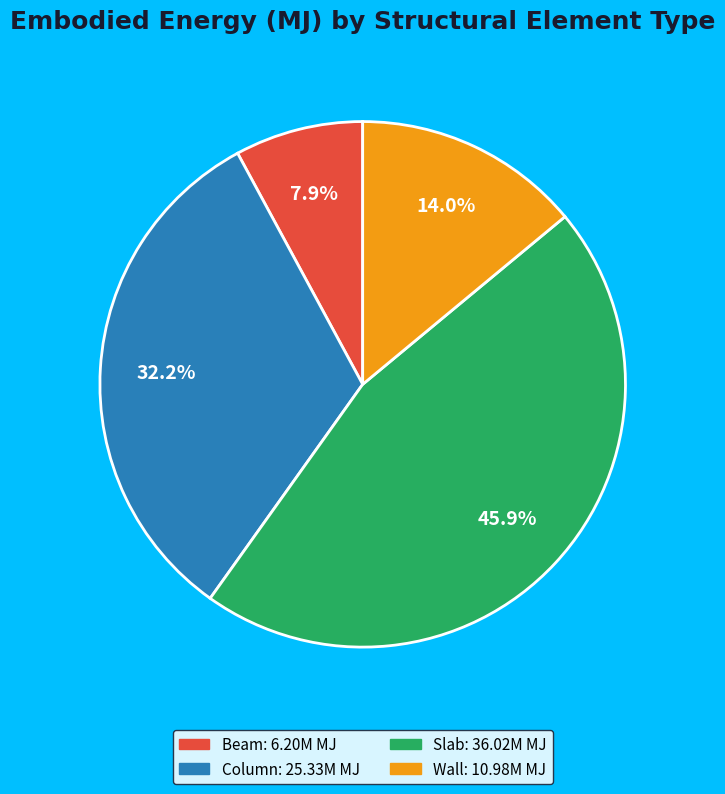

What is the smallest slice in the pie chart?

Beam